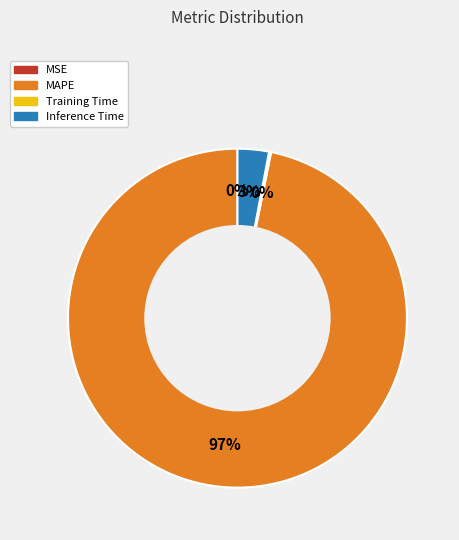

What percentage is the MAPE slice, to the nearest percent?

97%